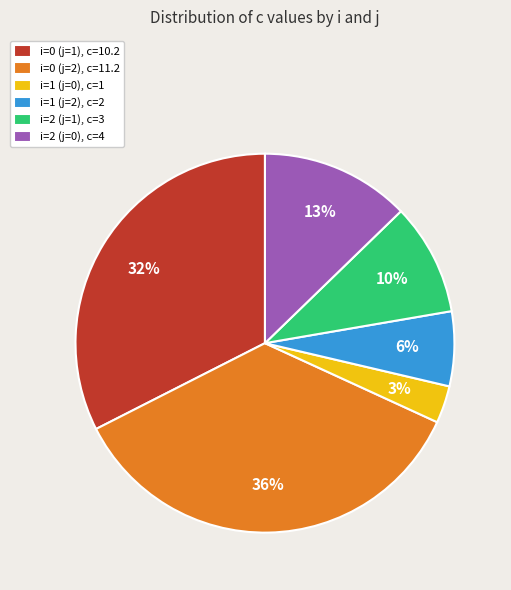

Is the sum of i=2 (j=0), c=4 and i=1 (j=0), c=1 greater than half?

No